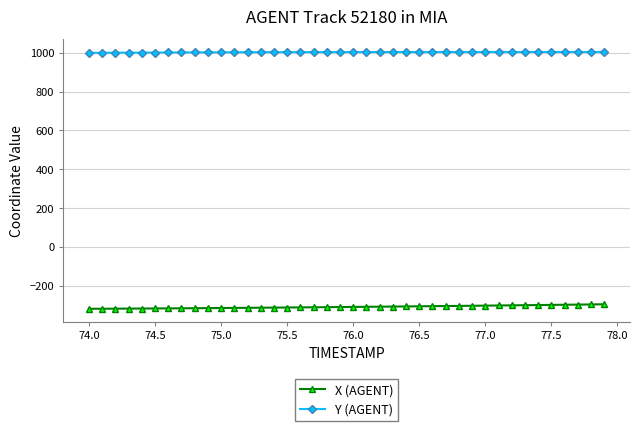

What is the difference between the second highest and minimum values in the Y (AGENT) series?

4.6